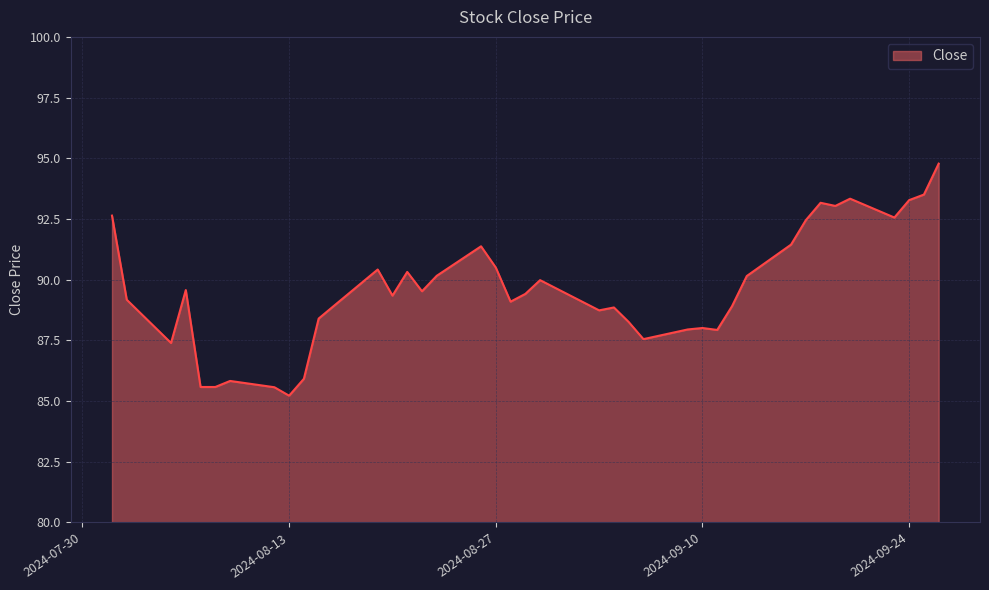

What is the difference between the maximum and minimum values?

9.6